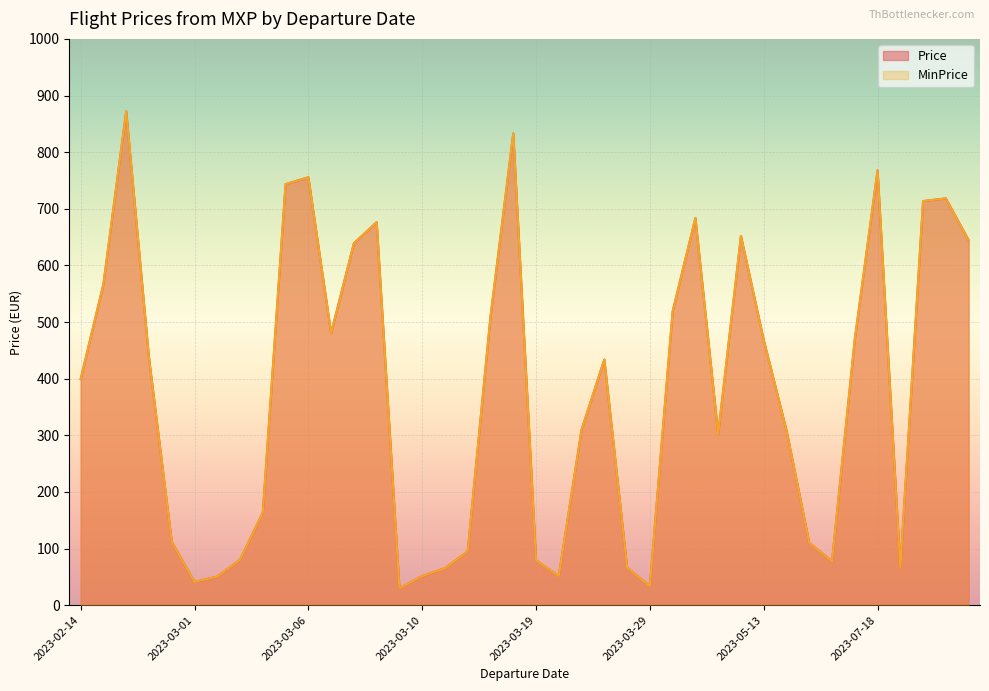

What is the sum of all Price values?

15074.4